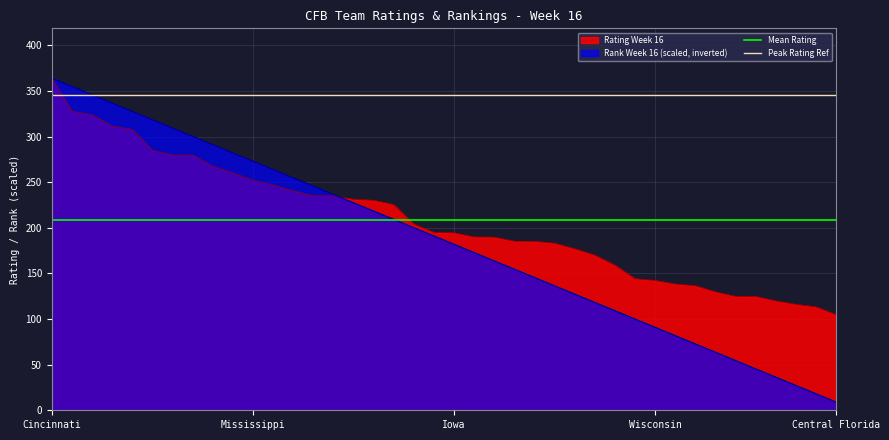

What is the maximum value for Rating Week 16?

364.2